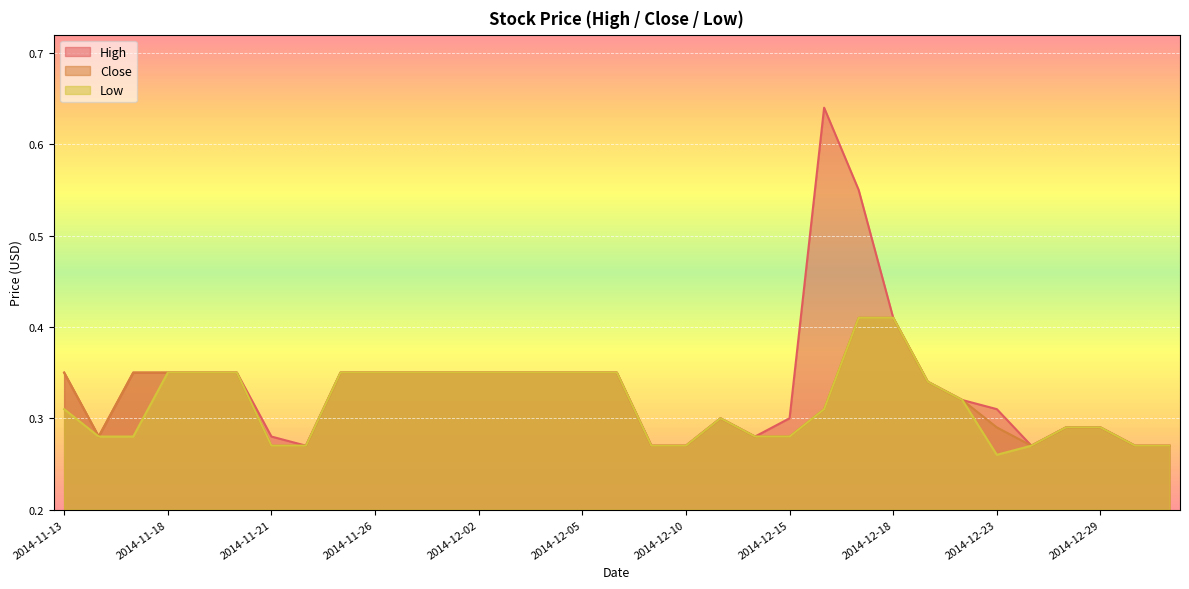

Is it true that High equals 0.2 at 2014-12-19?

False